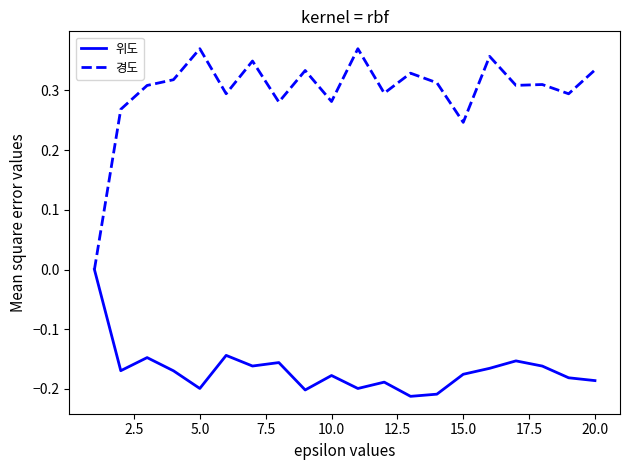

Rank the series by their average value, from lowest to highest.

위도, 경도